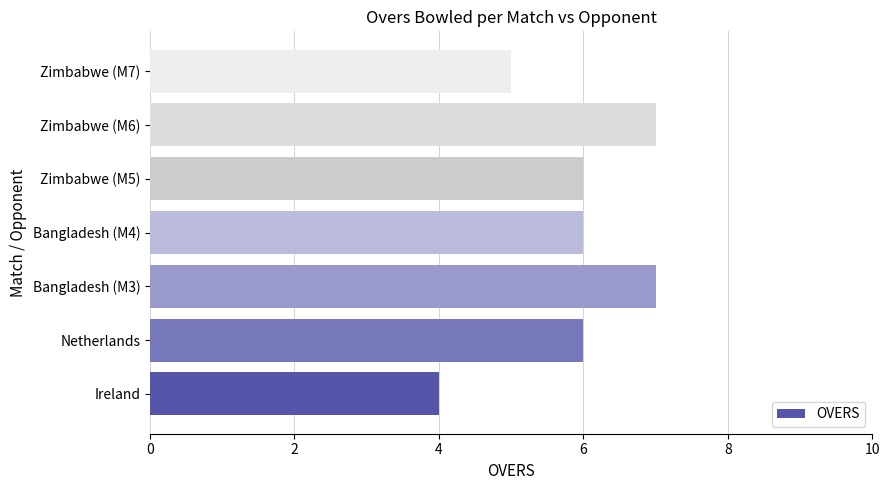

What is the sum of all values?

41